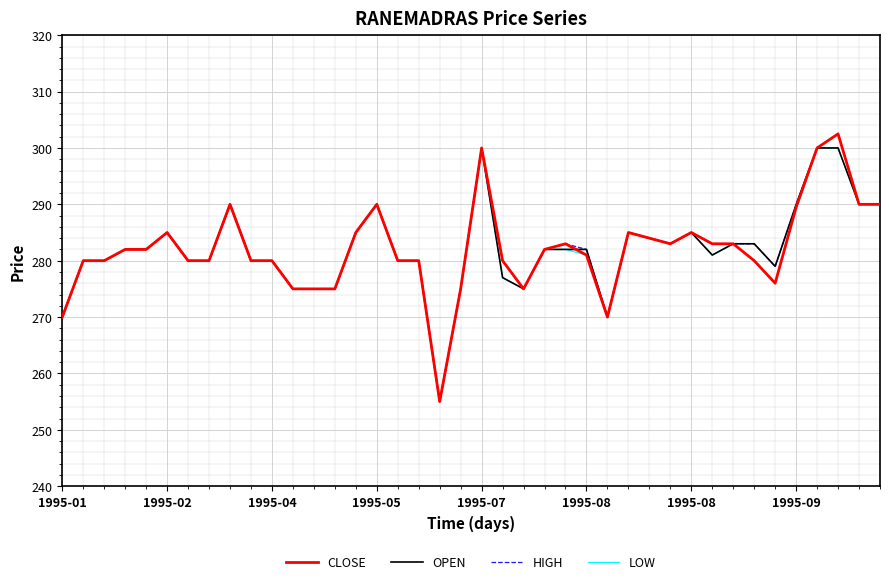

What is the greatest value displayed?

302.5